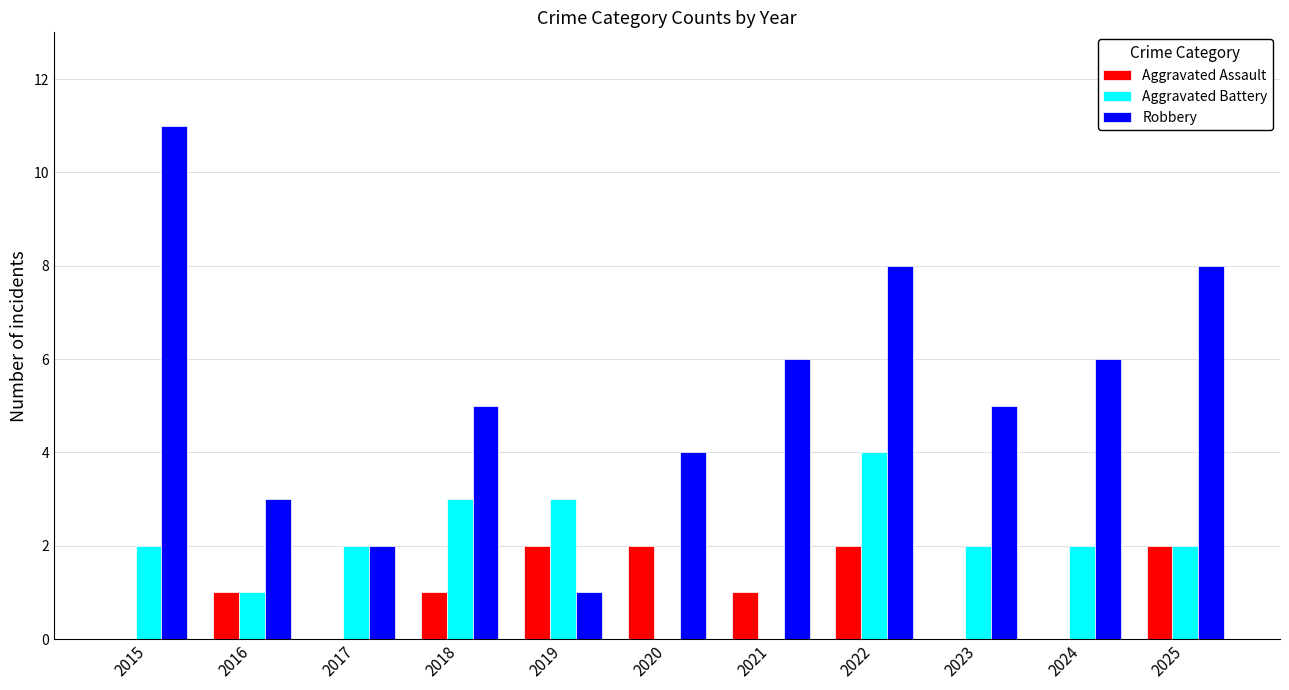

How many groups of bars are there?

11